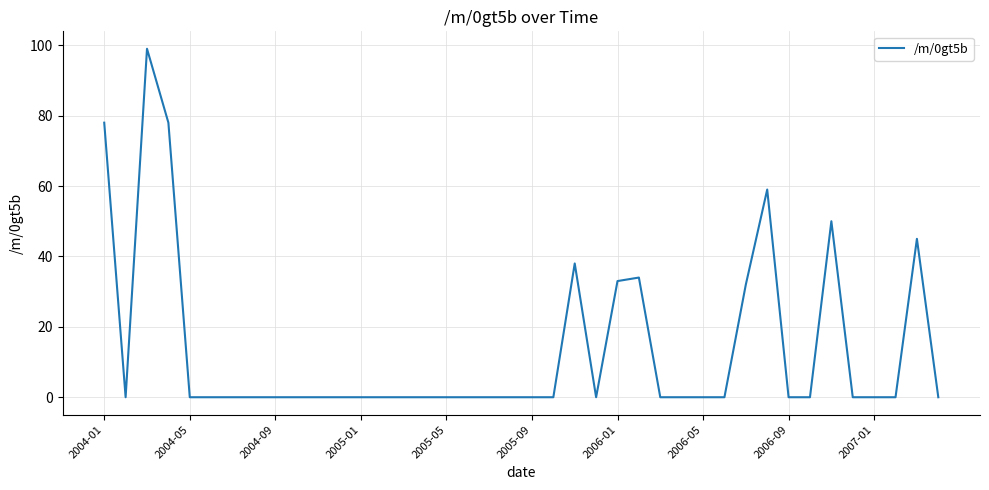

What is the maximum value shown in the chart?

99